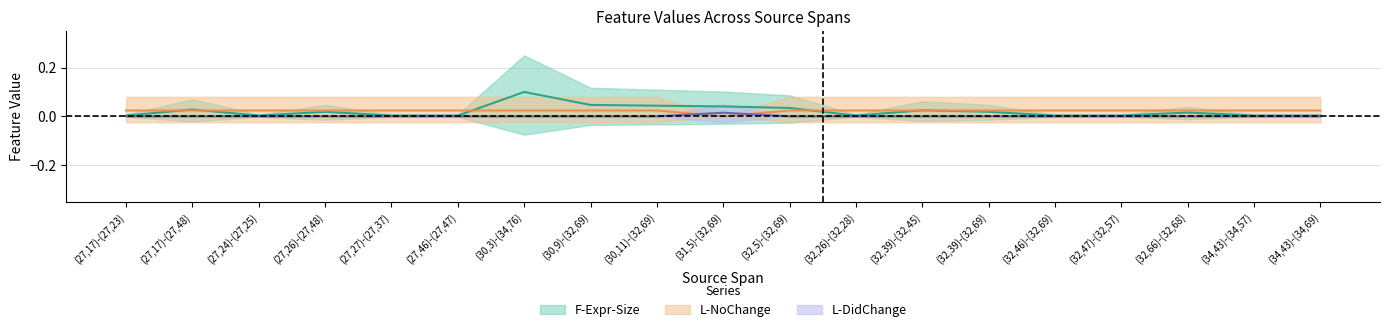

Between which two adjacent categories do L-NoChange and L-DidChange first intersect?

(30,11)-(32,69) and (31,5)-(32,69)